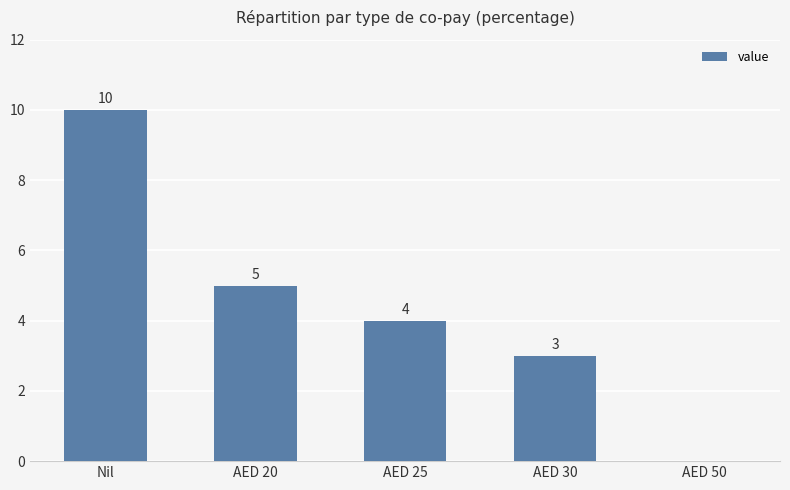

What is the sum of all values?

22